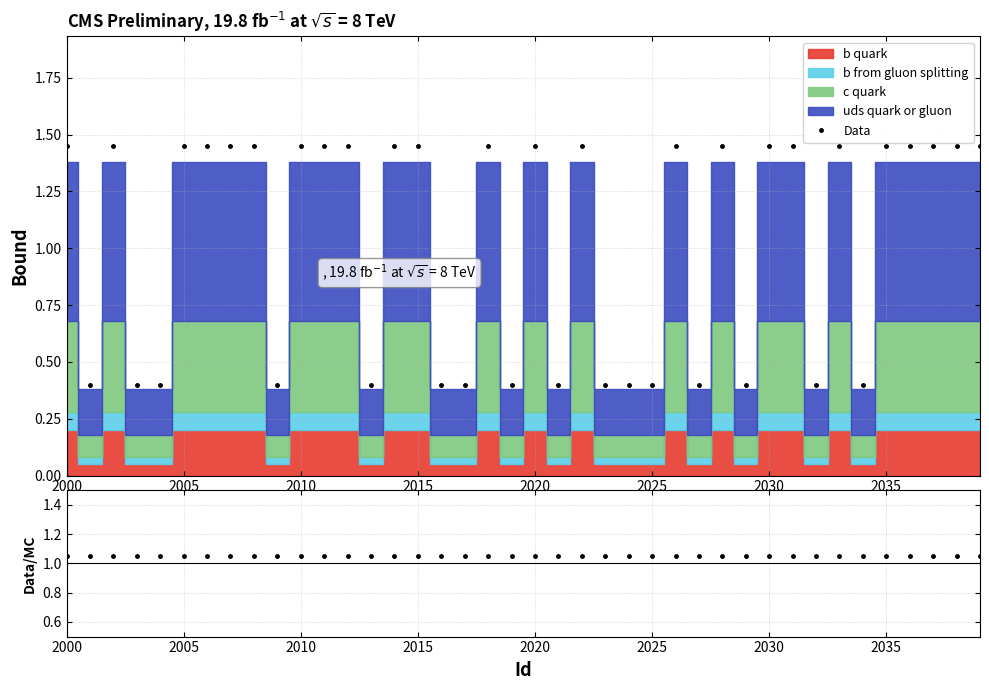

What is the average value of the Data/MC series?

1.1